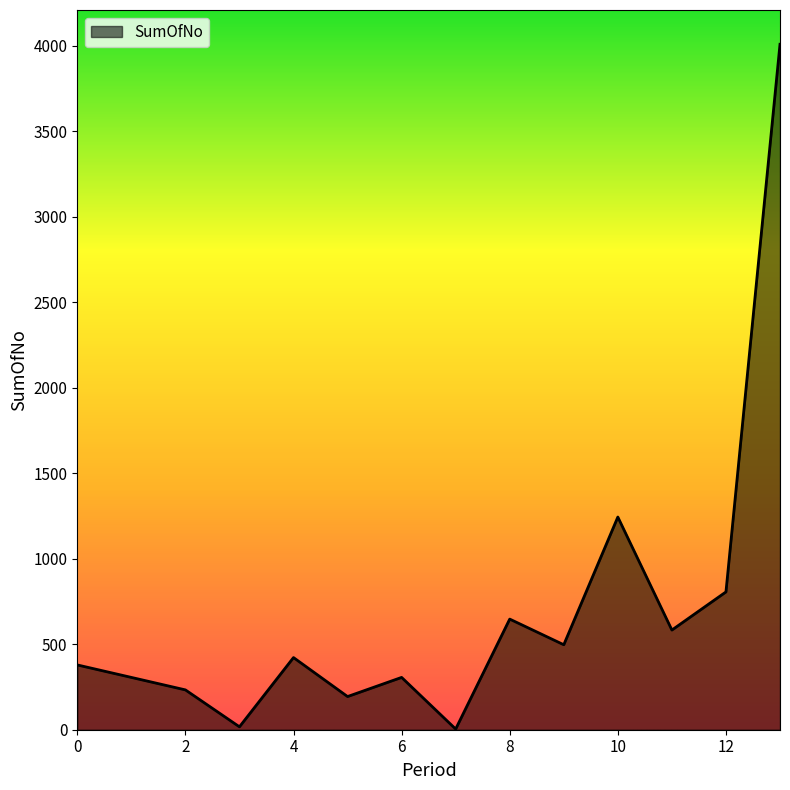

What is the maximum value shown in the chart?

4009